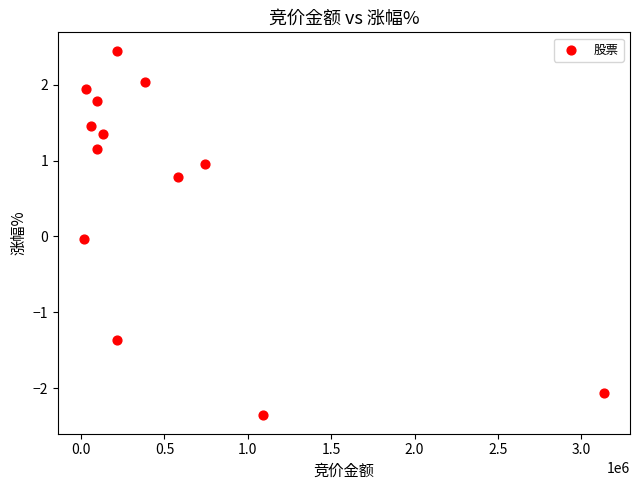

What is the range of X values (max minus min)?

3118997.0